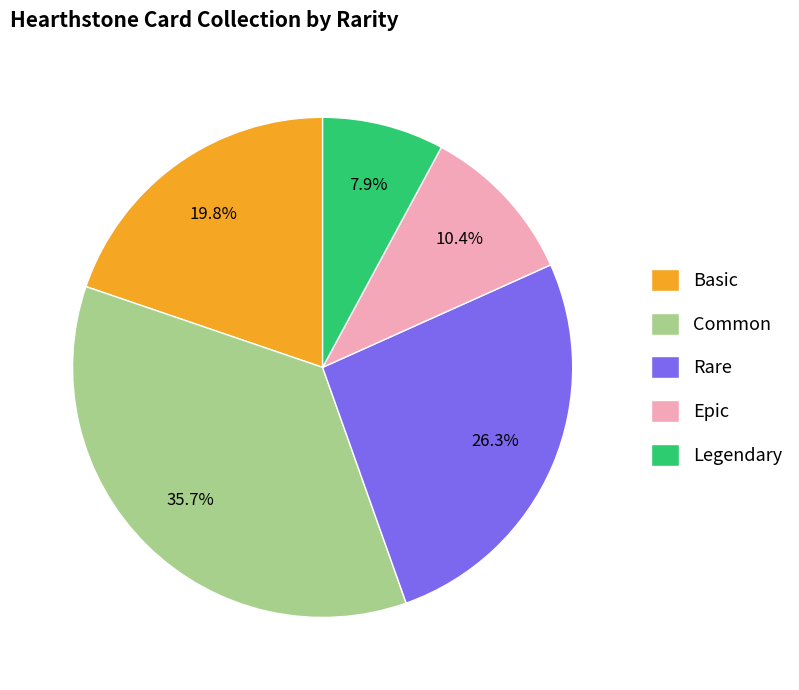

The Legendary slice represents 8% of the pie. True or false?

True